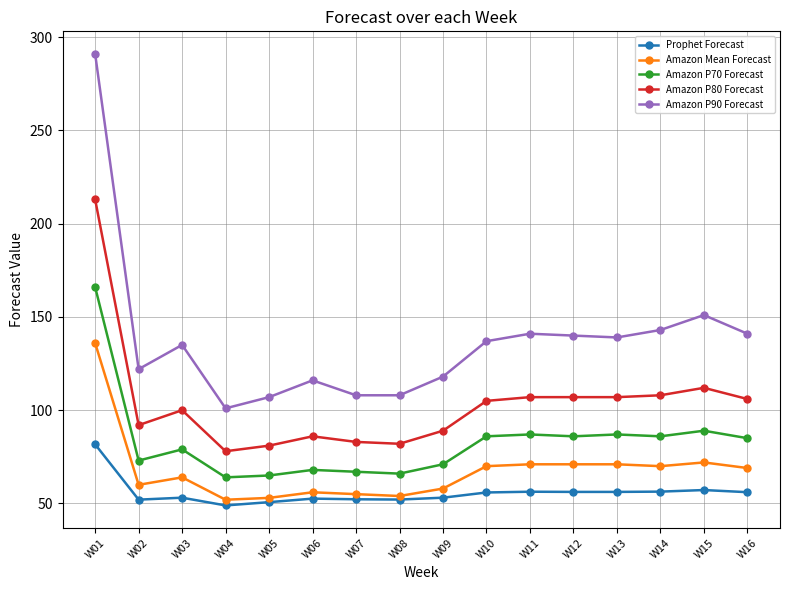

Which series has the largest total across all categories?

Amazon P90 Forecast